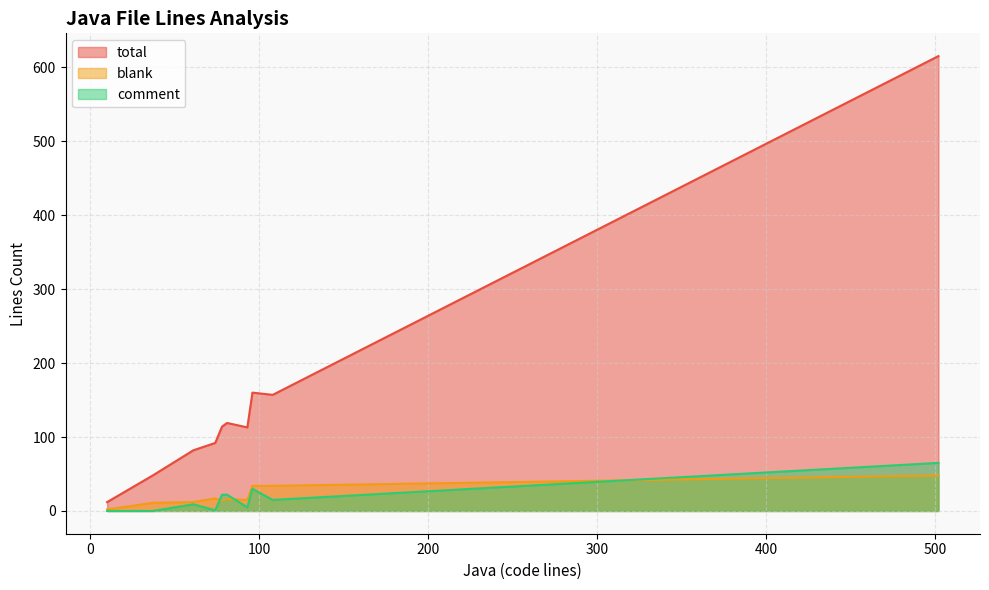

Which series has the largest range (max minus min)?

total